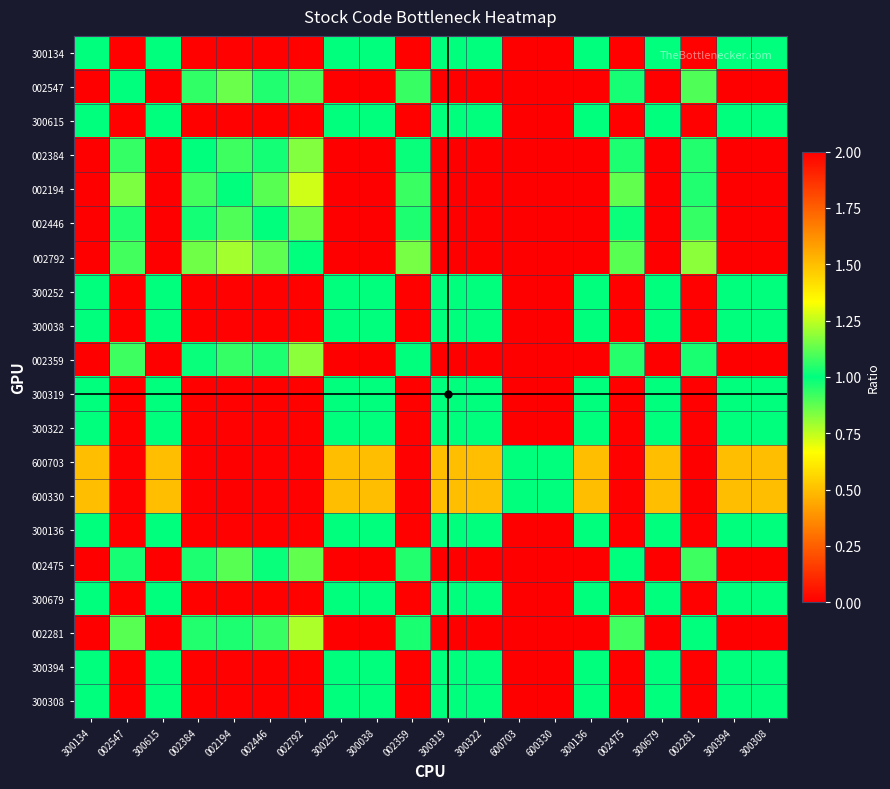

Rank the series at 002475 from highest to lowest value.

002194, 002281, 002359, 002384, 002446, 002475, 002547, 002792, 300038, 300134, 300136, 300252, 300308, 300319, 300322, 300394, 300615, 300679, 600330, 600703